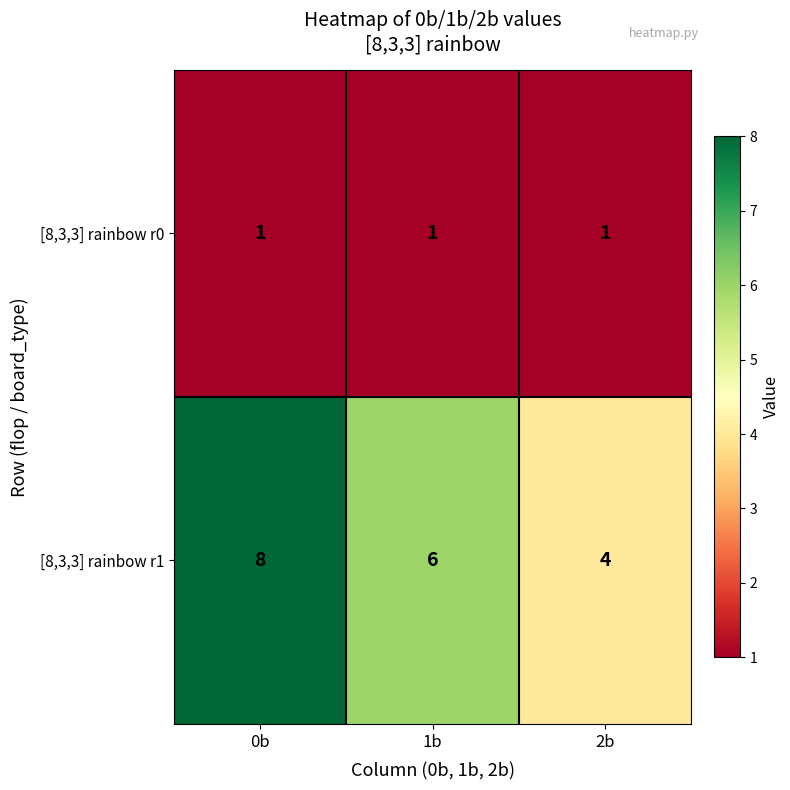

What is the sum of the [8,3,3] rainbow r1 values at 2b and 1b?

10